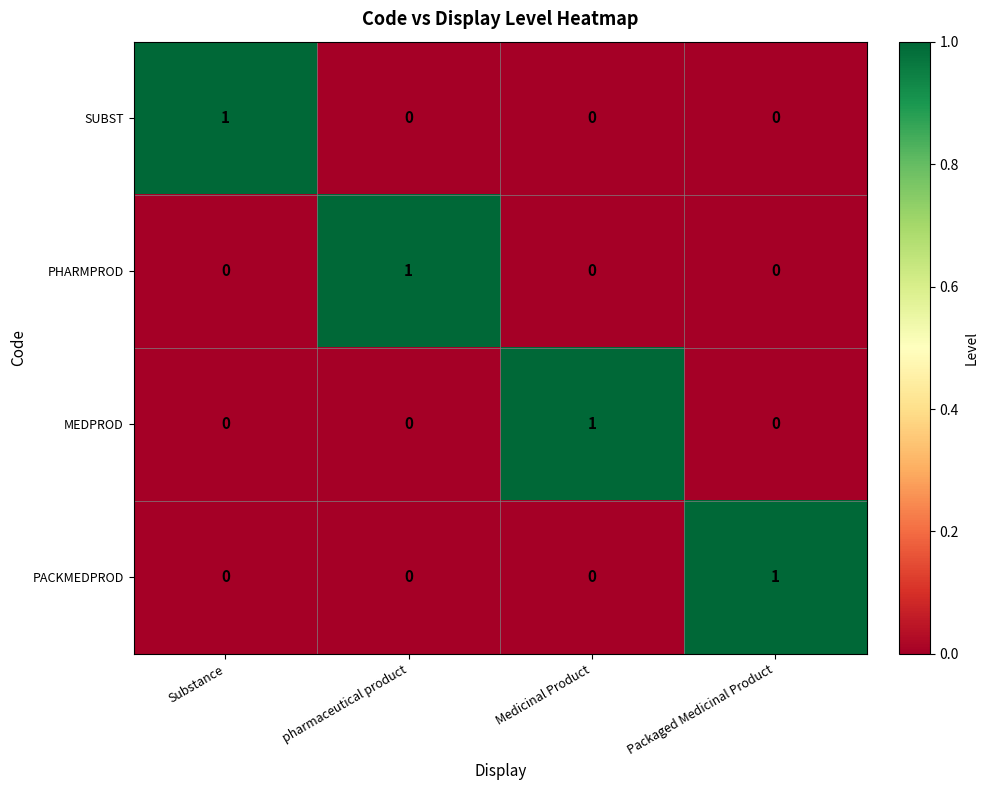

The PACKMEDPROD series shows 0 at Substance. True or false?

True